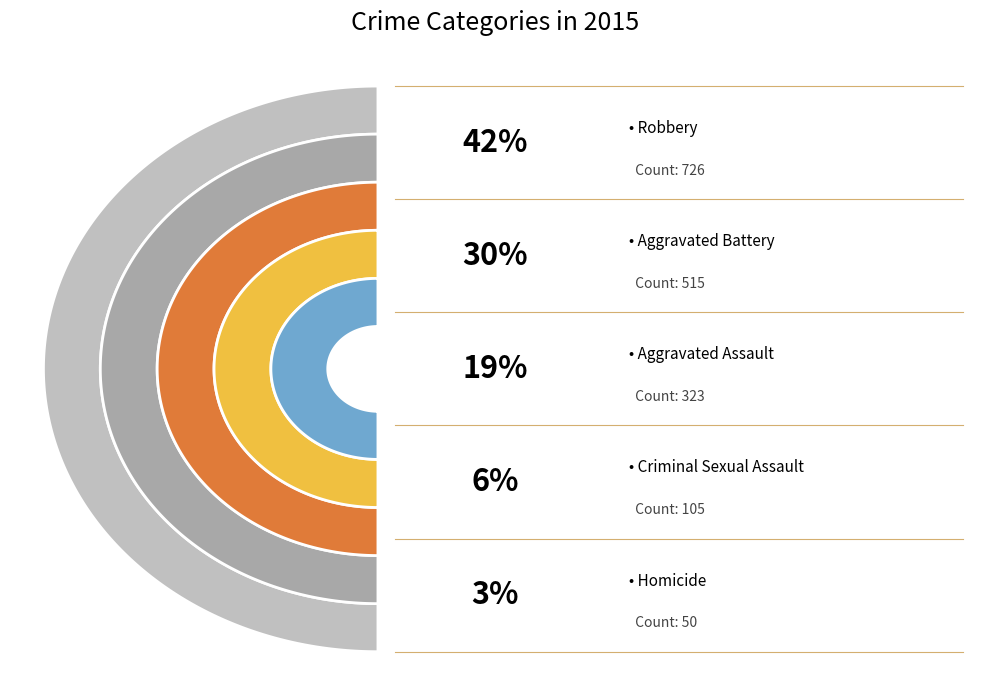

Rank the categories by value from highest to lowest.

Robbery, Aggravated Battery, Aggravated Assault, Criminal Sexual Assault, Homicide